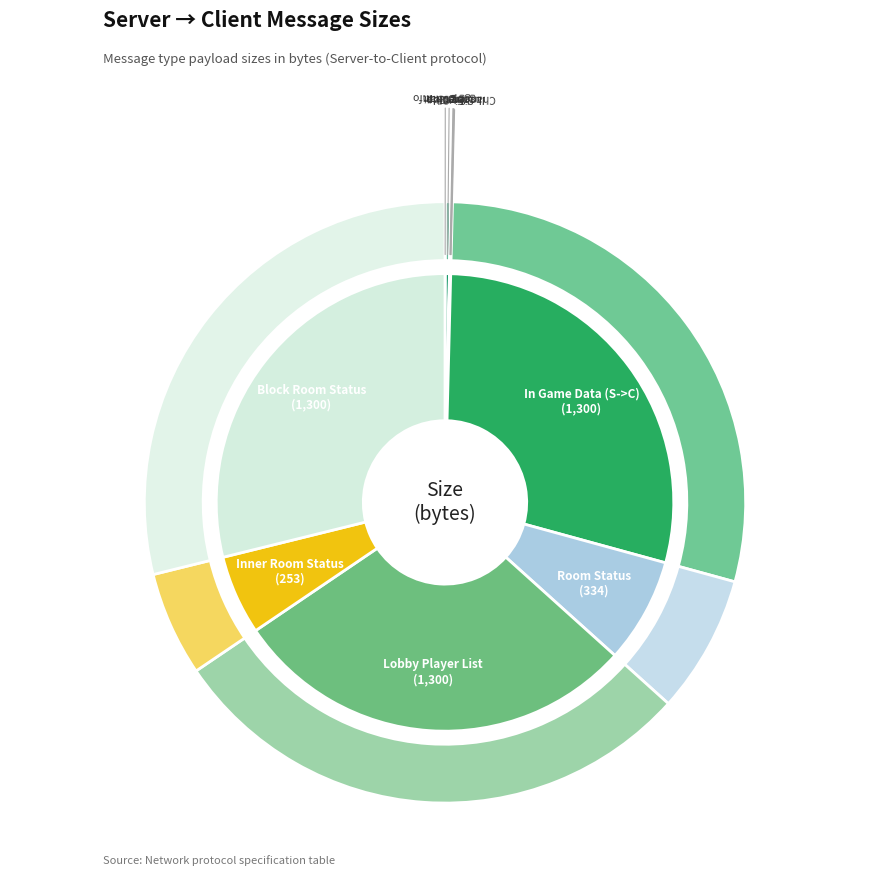

What percentage do Room Status and In Game Data (S->C) together represent?

36.3%